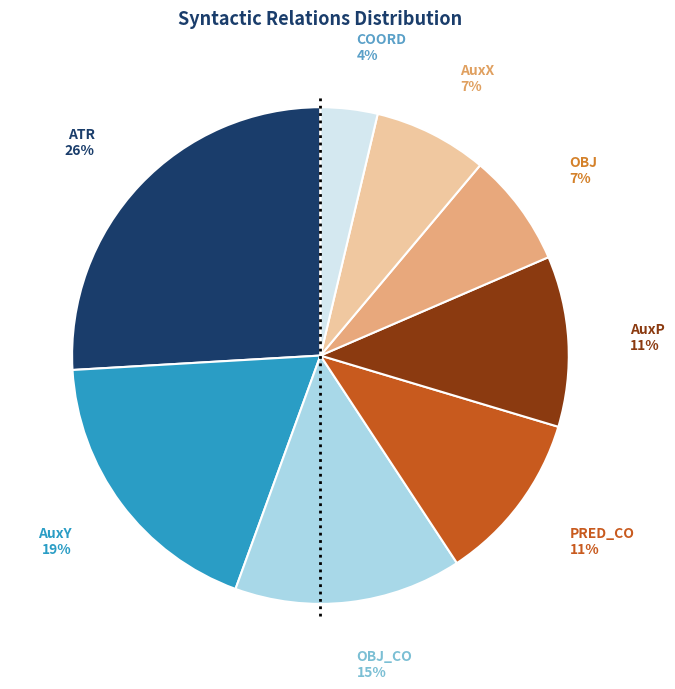

Approximately how many times larger is the value at OBJ compared to ATR?

0.3